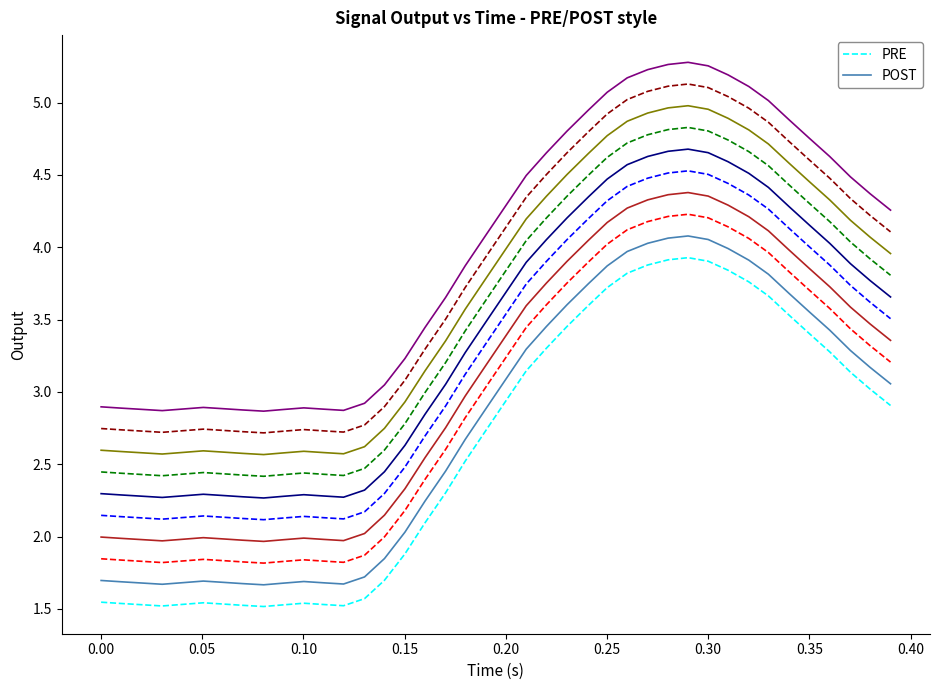

Does the chart have visible grid lines?

No